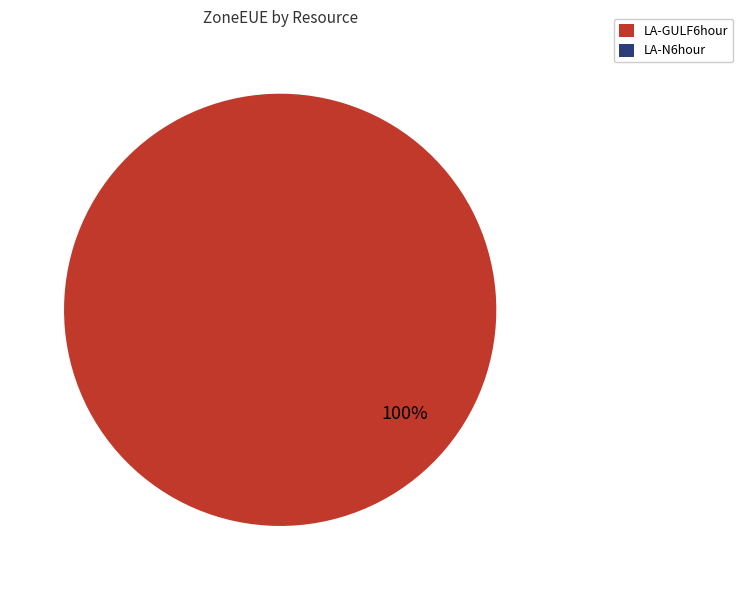

To the nearest percent, what is the difference between the largest and smallest slice percentages?

100%